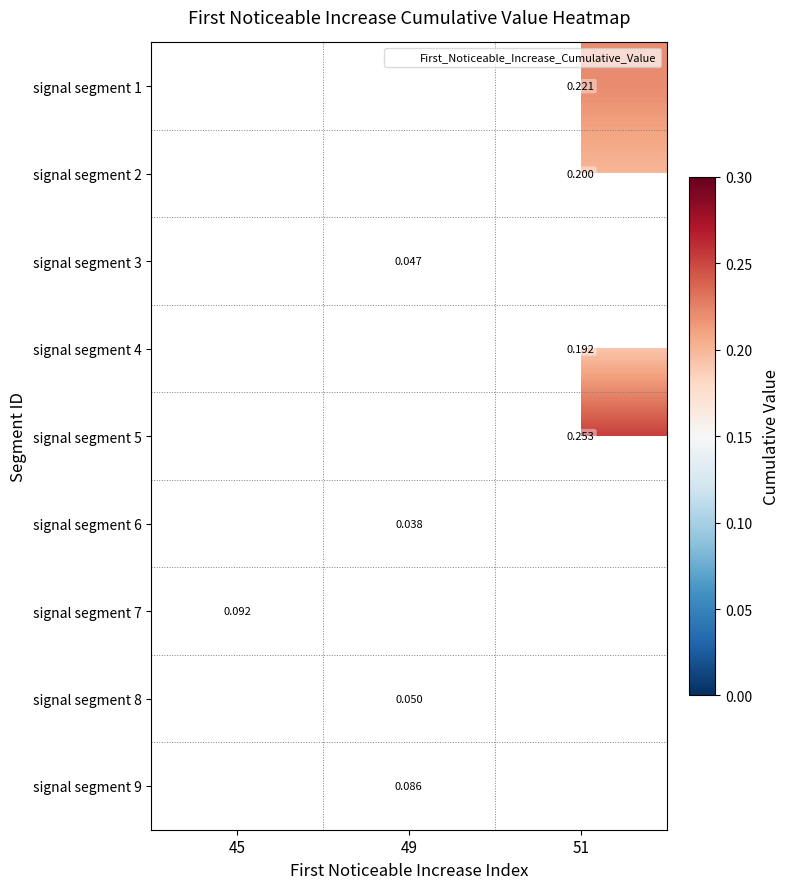

What is the difference between the highest and lowest values at 51?

0.1